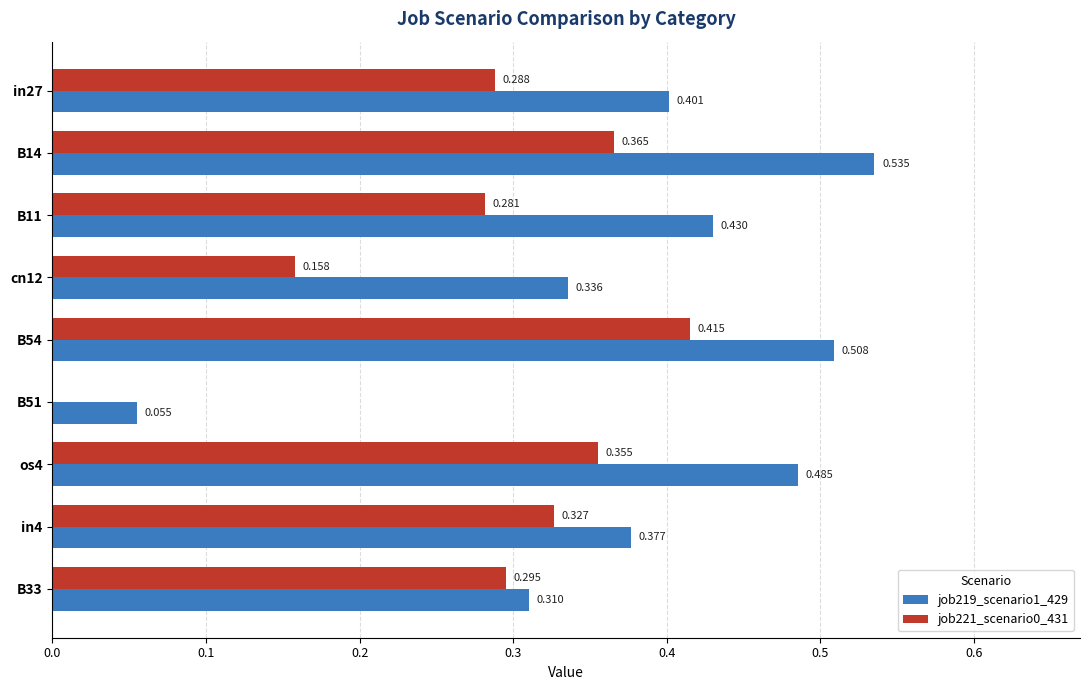

Where is job221_scenario0_431 nearest to the value 0?

B51